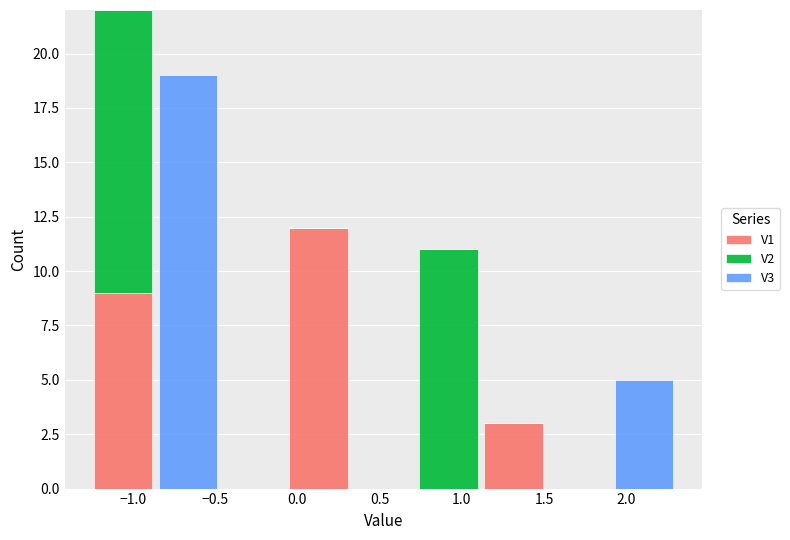

Reading left to right, transcribe this chart: for each stacked bar, give the range it covers on the x-axis and its total height. Neither the bar edges nor the heights are printed on the chart, so give them approximately, as read against the axes.

-1.25 to -0.85: 22
-0.85 to -0.45: 19
-0.45 to -0.05: 0
-0.05 to 0.30: 12
0.30 to 0.70: 0
0.70 to 1.10: 11
1.10 to 1.50: 3
1.50 to 1.90: 0
1.90 to 2.30: 5